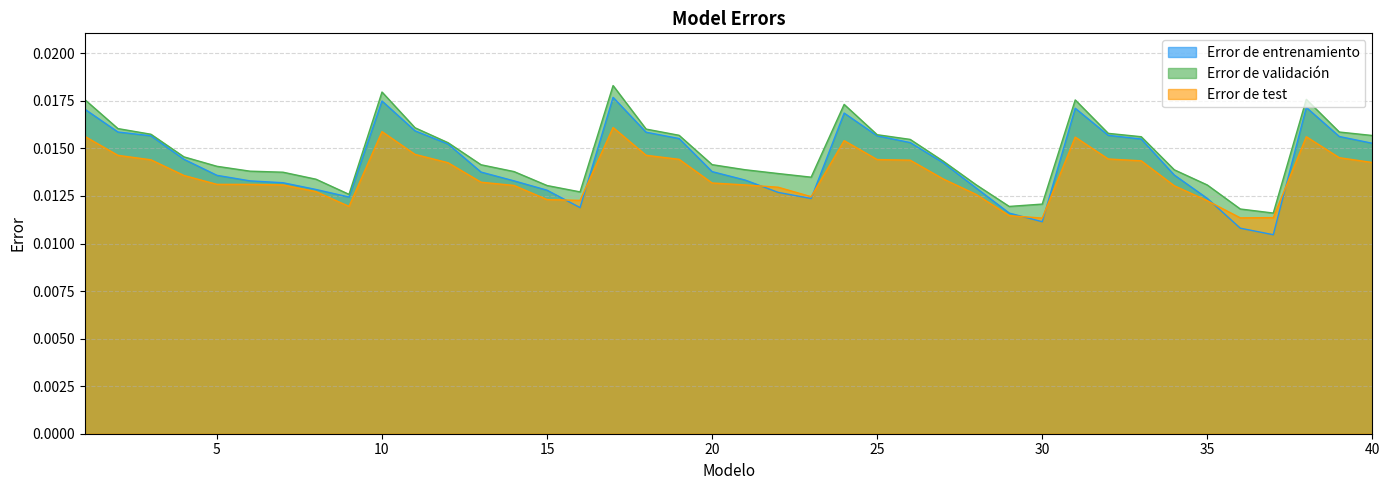

Which series has the largest range (max minus min)?

Error de entrenamiento